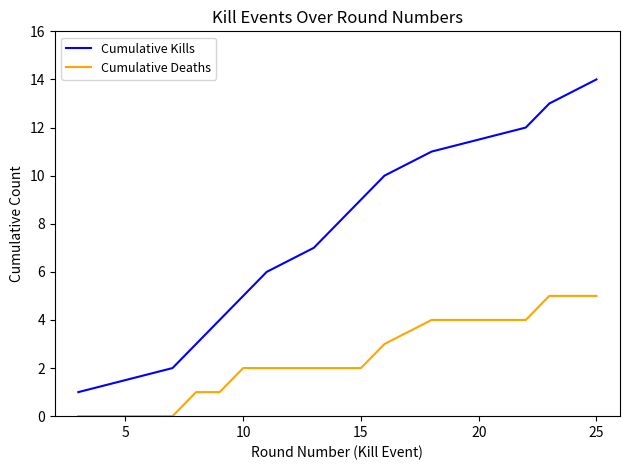

Which series has the largest total across all categories?

Cumulative Kills